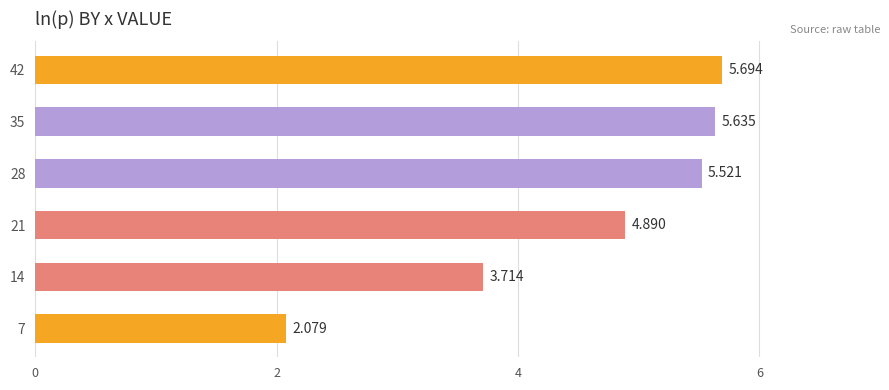

What is the sum of all values?

27.5